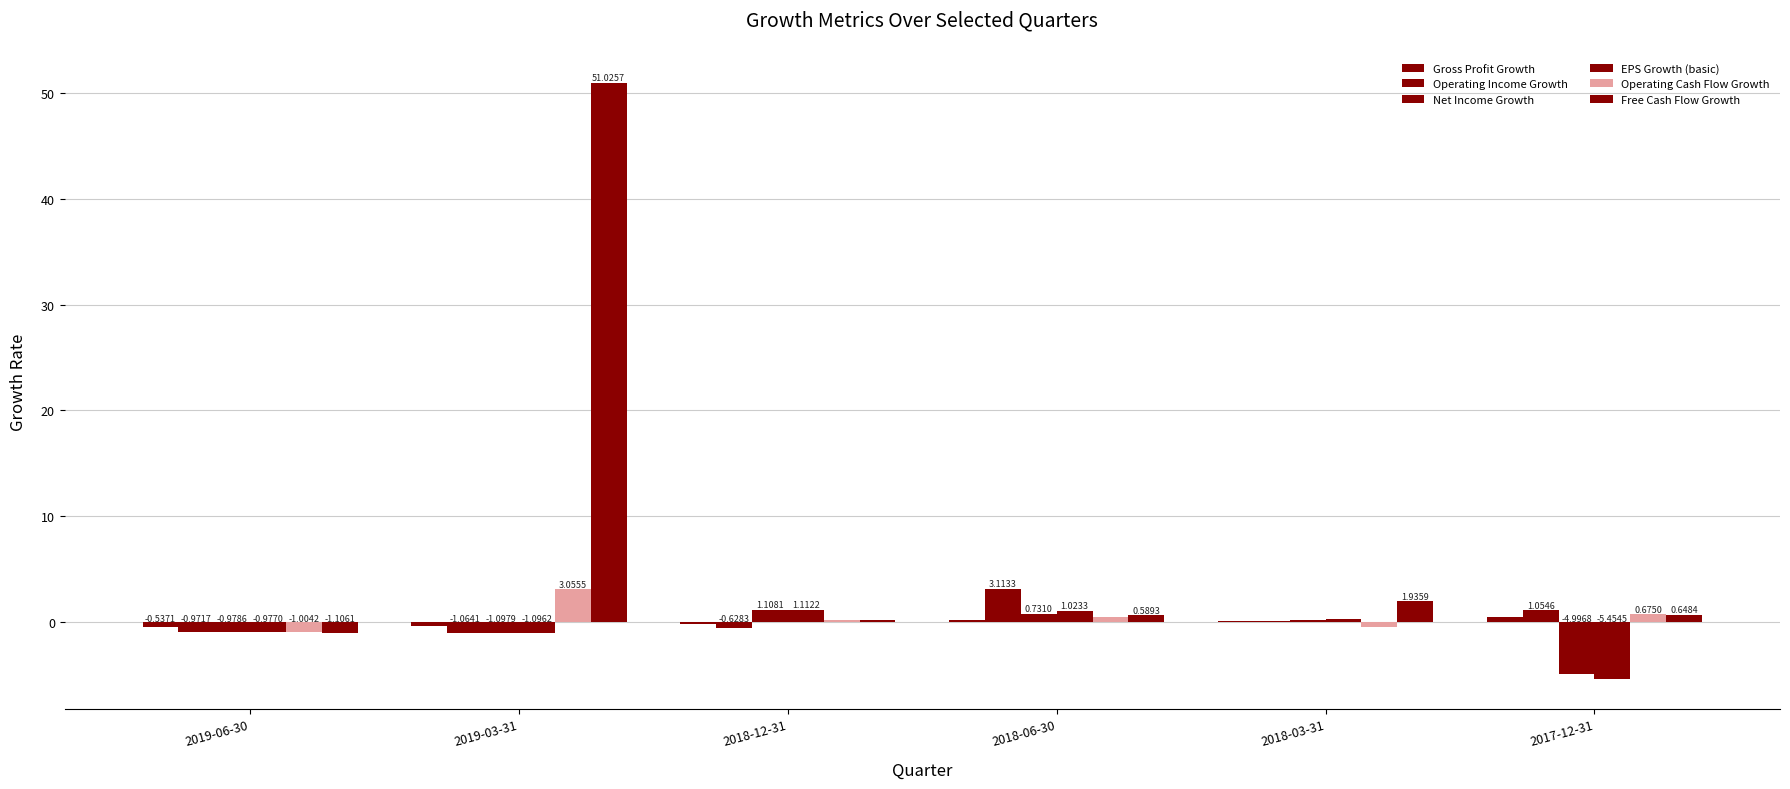

What is the value of the Operating Cash Flow Growth bar at the 4th from the left?

0.5